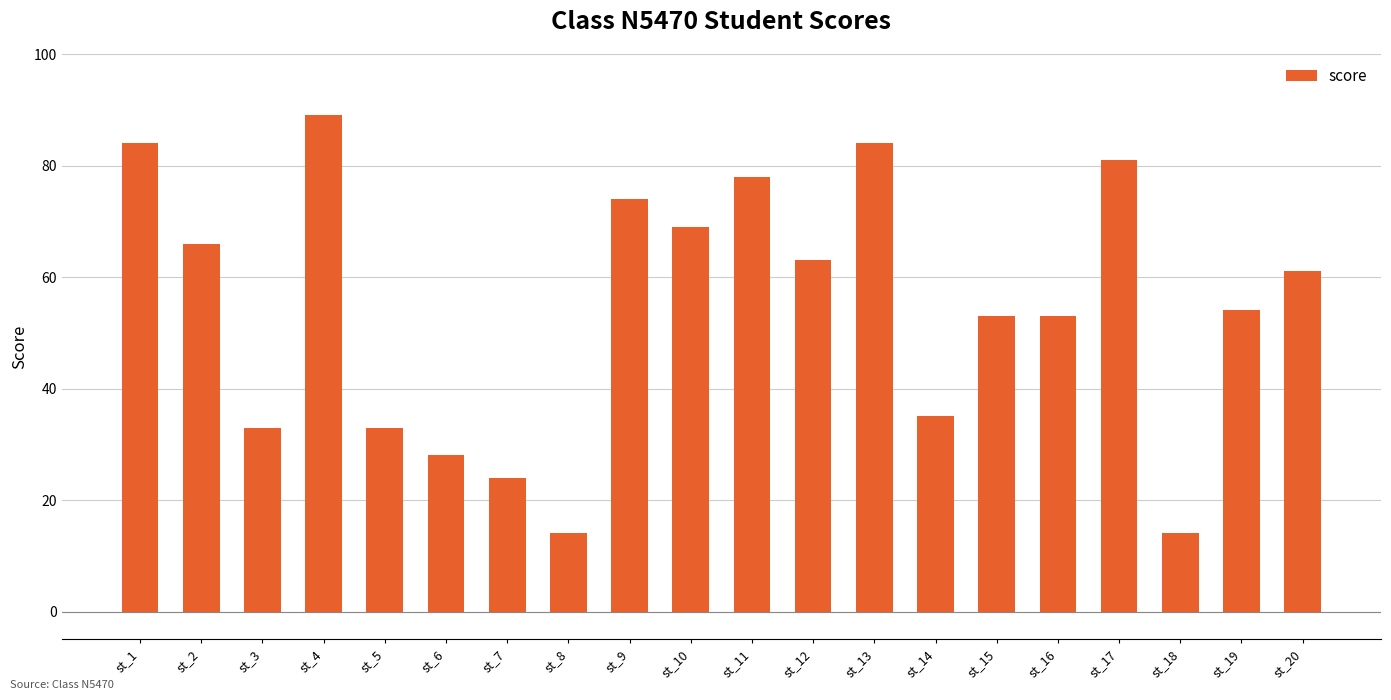

The value at st_16 is 74. True or false?

False